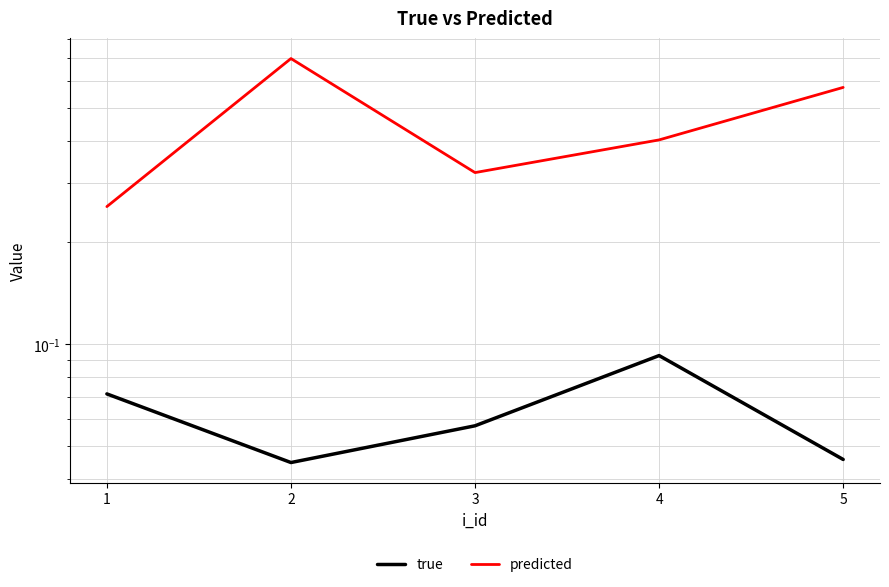

Which series has the largest total across all categories?

predicted